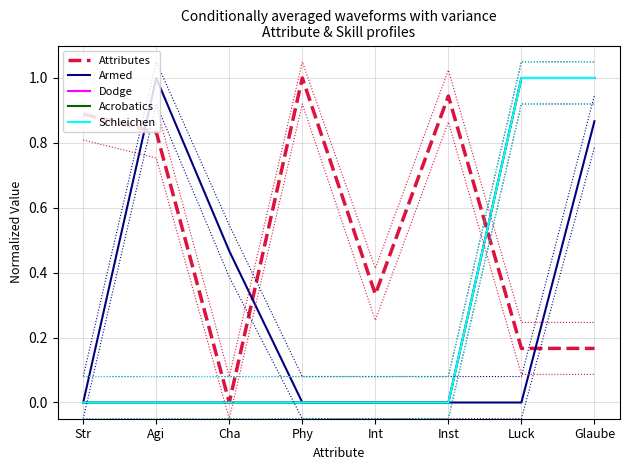

Which series has the widest spread of values?

Attributes